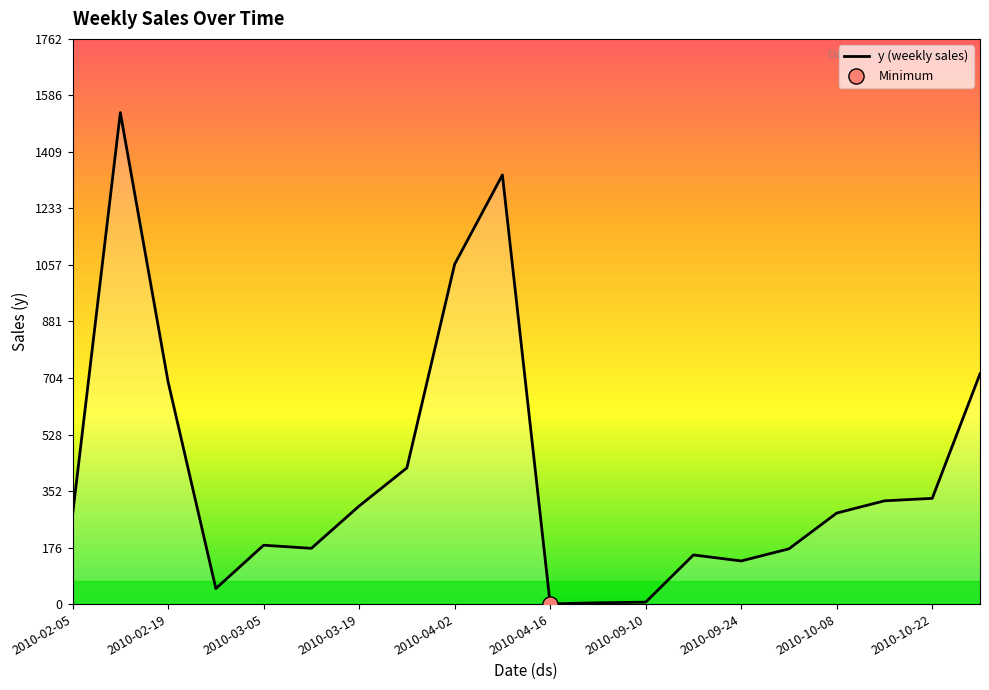

What is the greatest value displayed?

1532.5